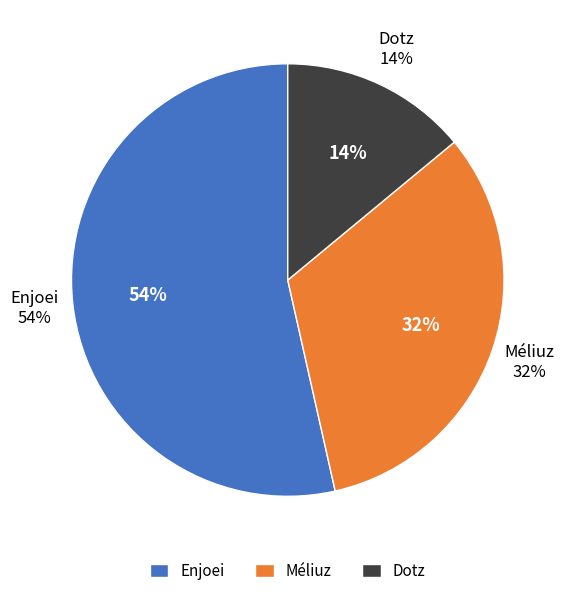

Which slice represents more than half of the pie?

Enjoei S.A. (BOVESPA:ENJU3)